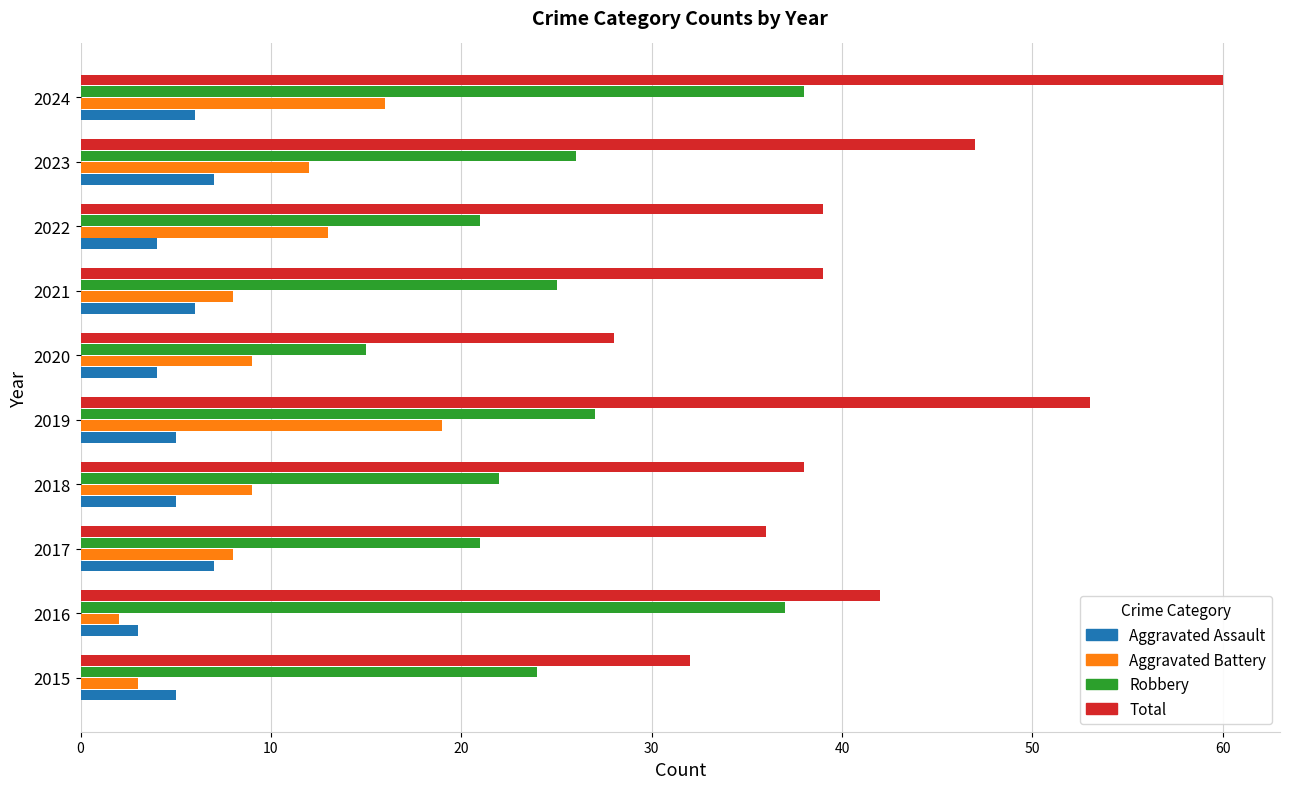

True or false: Aggravated Assault has a value of 6 at 2021.

True